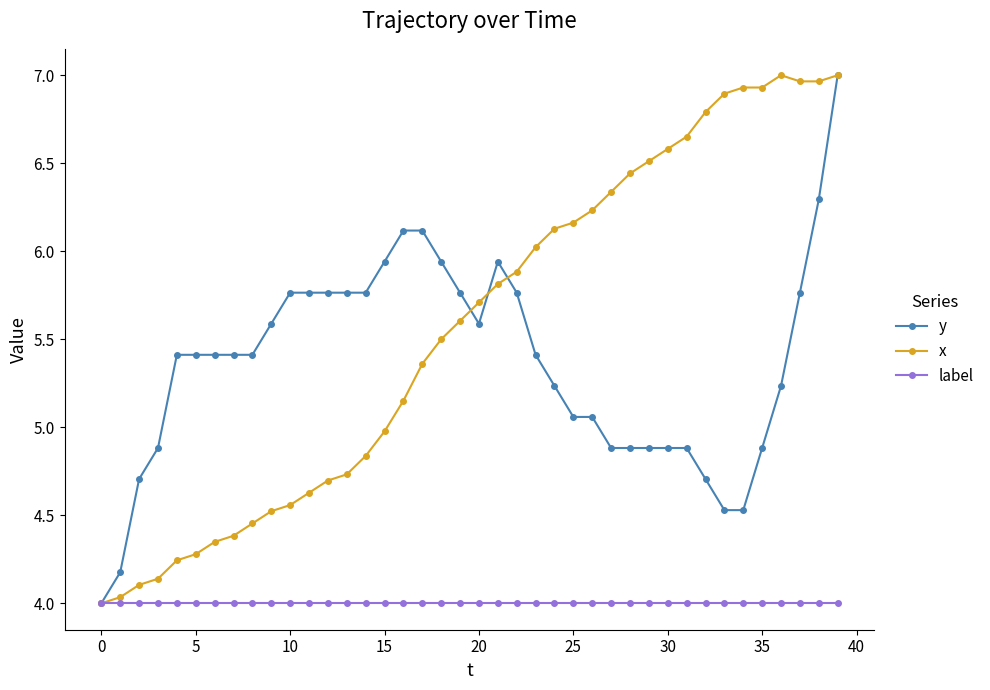

Which series has the largest total across all categories?

x